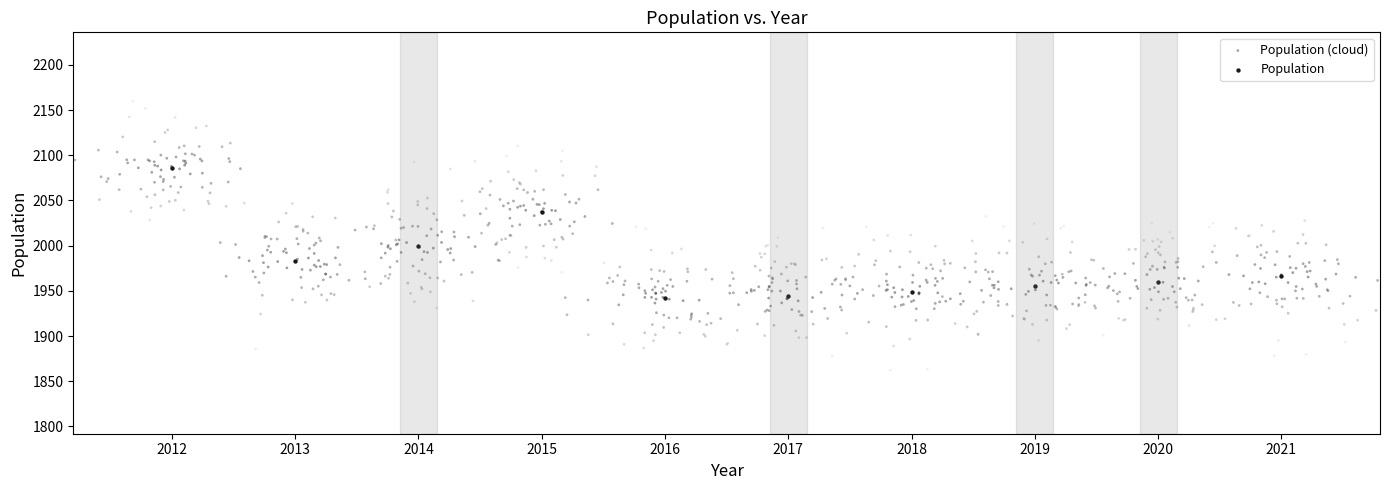

Which series contains the lowest Y value?

Population (cloud)